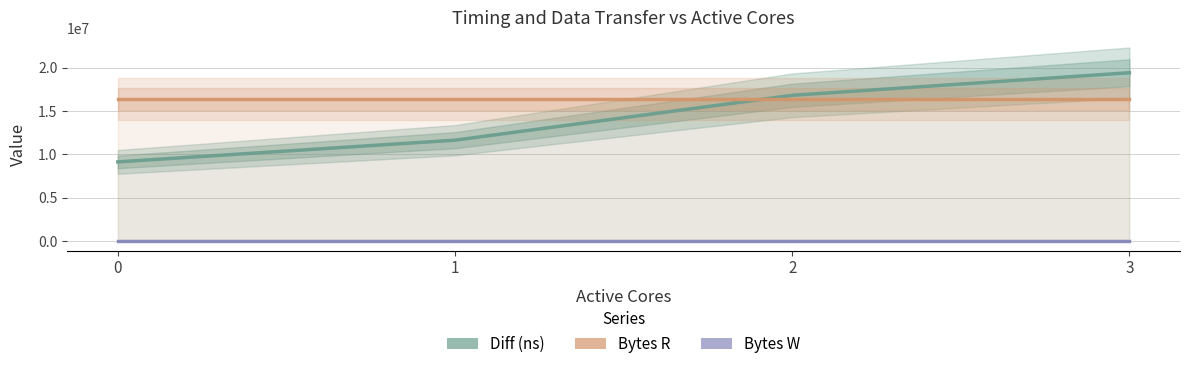

How many intersections are there between Diff (ns) and Bytes R?

1